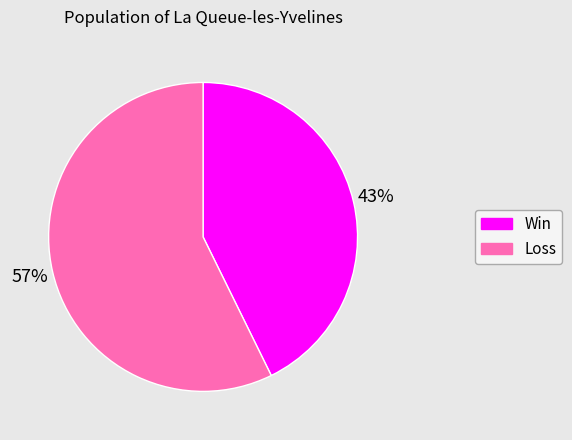

Is there a majority slice in this chart?

Yes